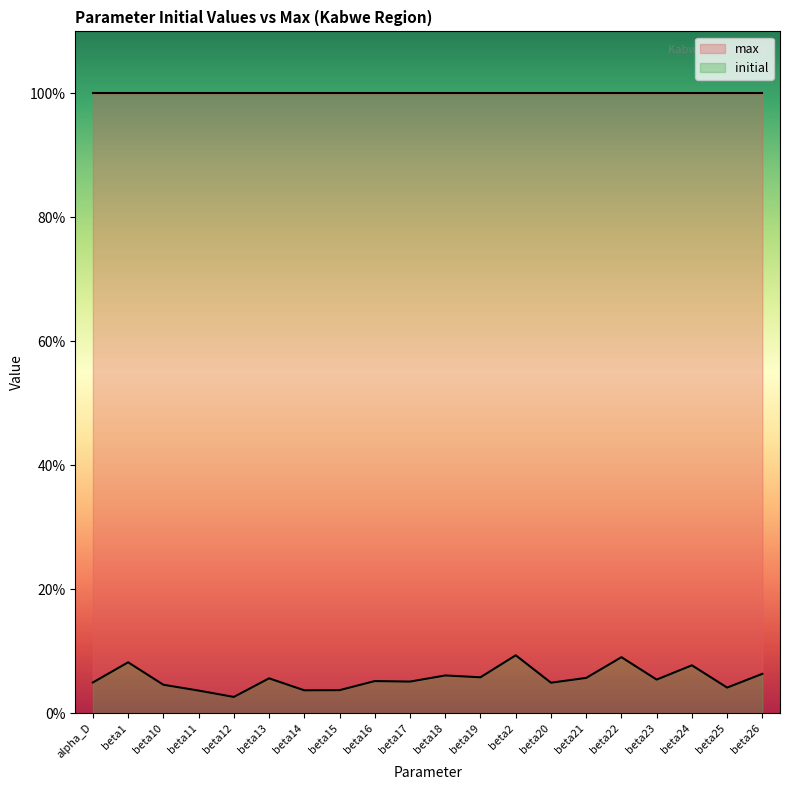

What is the average value?

0.1